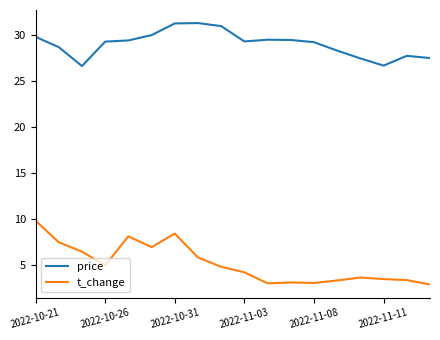

Rank the series by their average value, from lowest to highest.

t_change, price